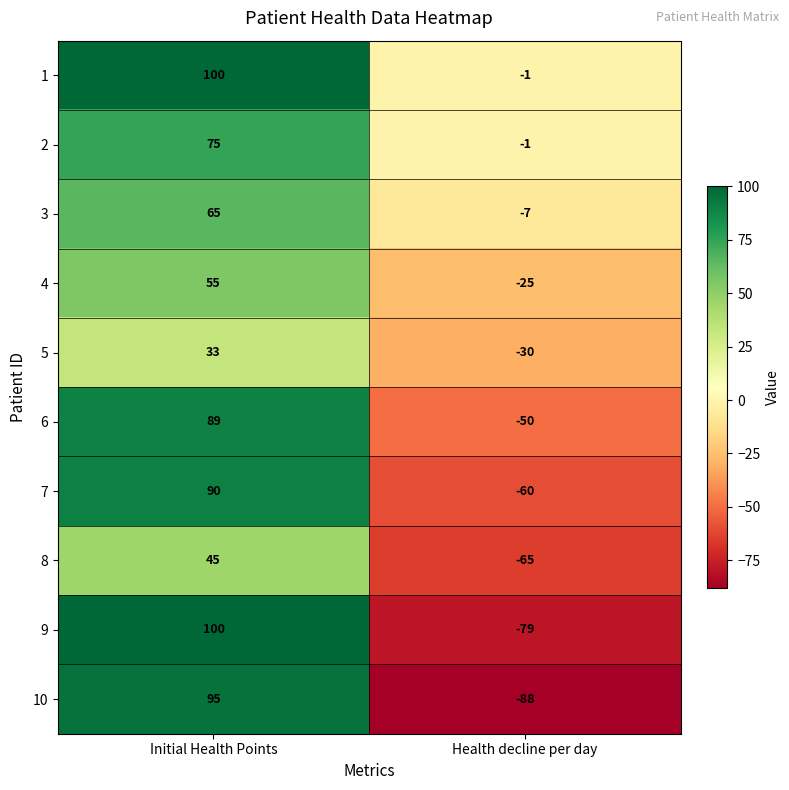

What is the average value of the 8 series?

-10